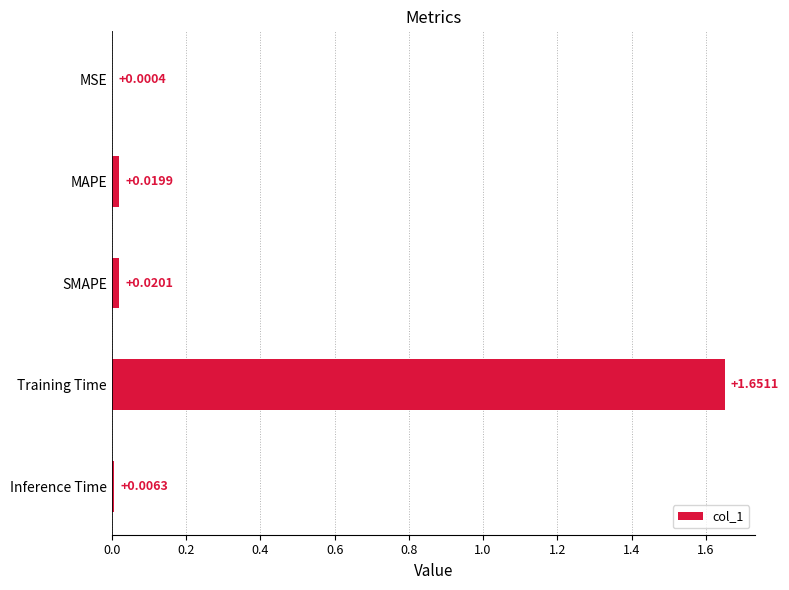

How many categories are shown in the chart?

5